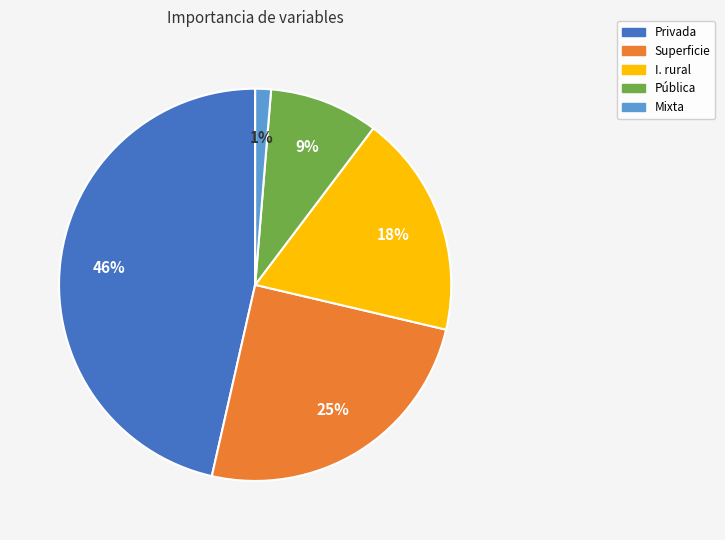

To the nearest percent, what percentage of the pie is Superficie?

25%